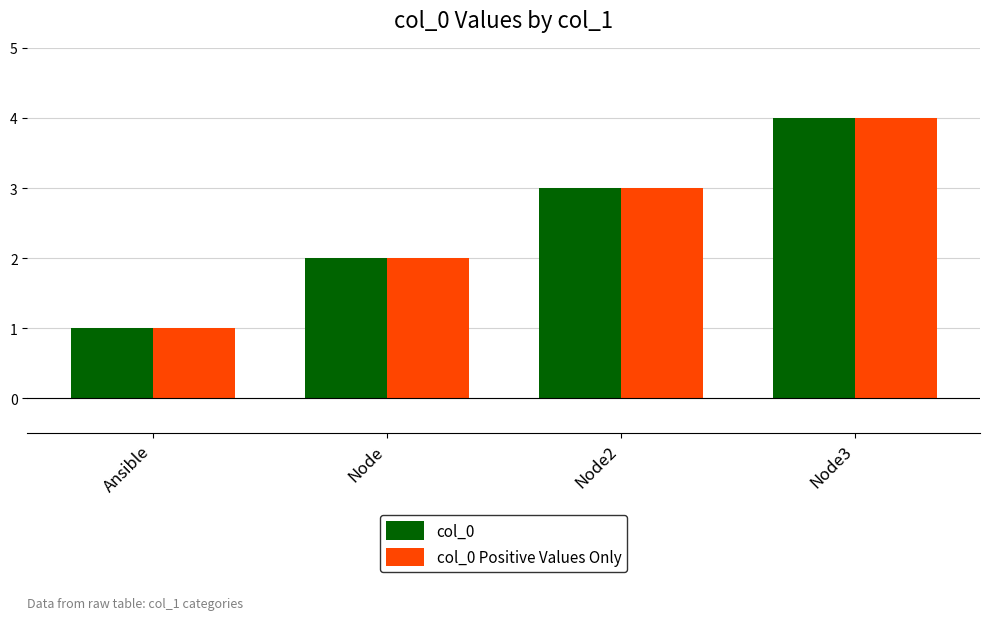

What is the difference between the maximum and second lowest values in the col_0 Positive Values Only series?

2